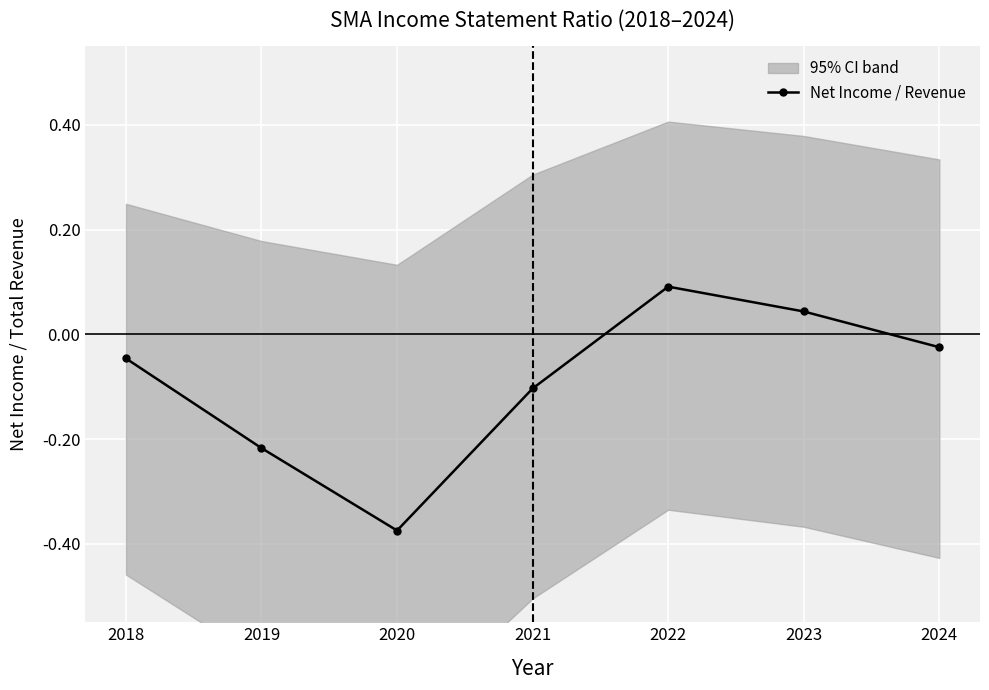

How many interior local peaks (higher than both neighbors) does the data have?

1